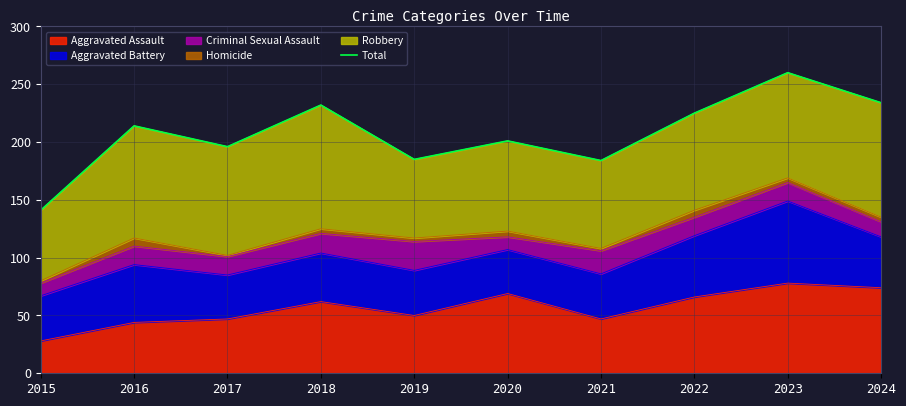

Which has a higher value, 2023 or 2018?

2023